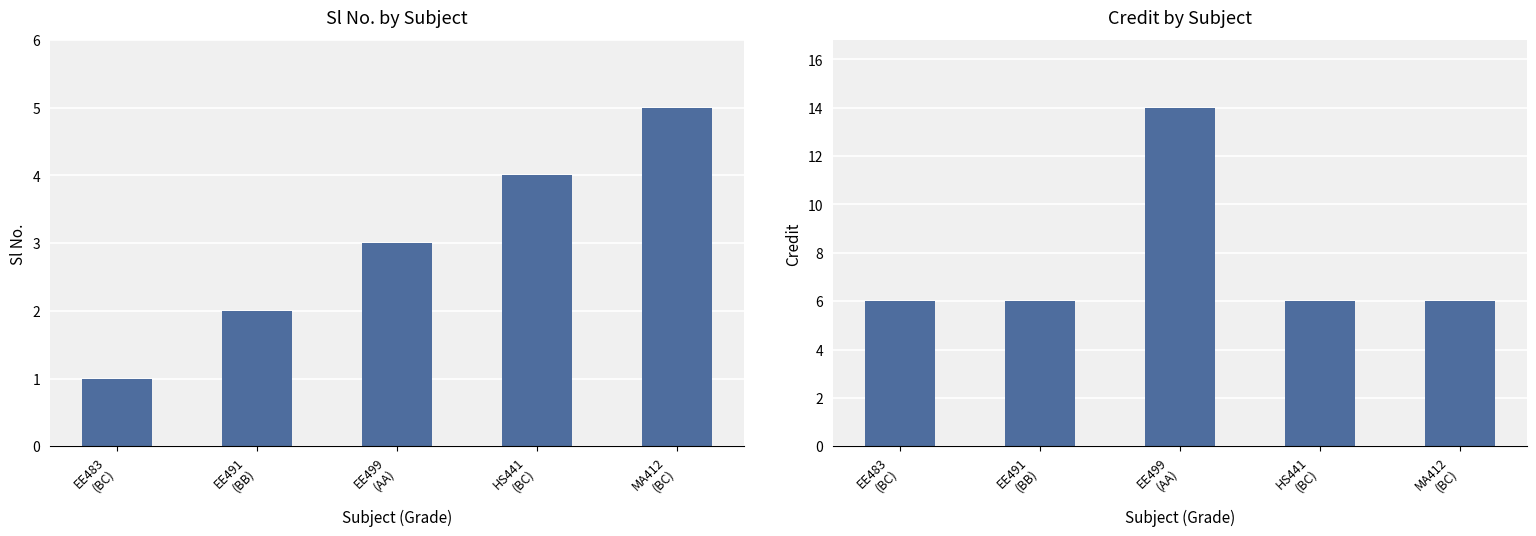

Which series has the largest range (max minus min)?

Credit